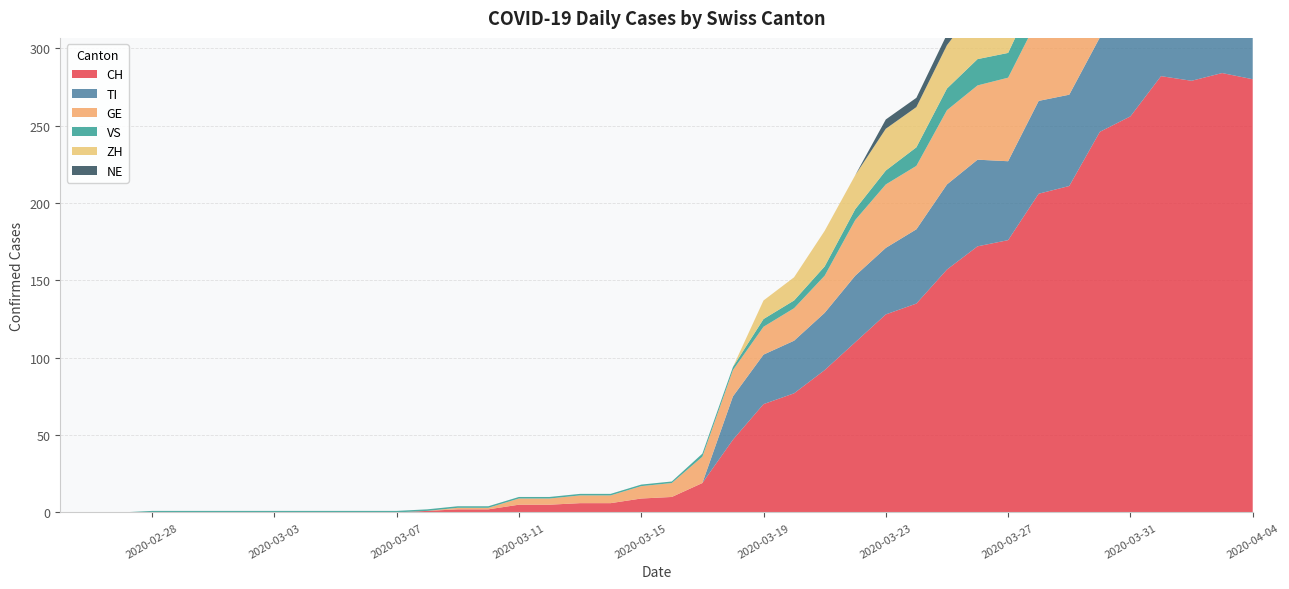

Reading left to right, list all the values displayed in this chart.

CH: 2020-02-25=0	2020-02-26=0	2020-02-27=0	2020-02-28=0	2020-02-29=0	2020-03-01=0	2020-03-02=0	2020-03-03=0	2020-03-04=0	2020-03-05=0	2020-03-06=0	2020-03-07=0	2020-03-08=1	2020-03-09=2	2020-03-10=2	2020-03-11=5	2020-03-12=5	2020-03-13=6	2020-03-14=6	2020-03-15=9	2020-03-16=10	2020-03-17=19	2020-03-18=47	2020-03-19=70	2020-03-20=77	2020-03-21=92	2020-03-22=110	2020-03-23=128	2020-03-24=135	2020-03-25=157	2020-03-26=172	2020-03-27=176	2020-03-28=206	2020-03-29=211	2020-03-30=246	2020-03-31=256	2020-04-01=282	2020-04-02=279	2020-04-03=284	2020-04-04=280
TI: 2020-02-25=0	2020-02-26=0	2020-02-27=0	2020-02-28=0	2020-02-29=0	2020-03-01=0	2020-03-02=0	2020-03-03=0	2020-03-04=0	2020-03-05=0	2020-03-06=0	2020-03-07=0	2020-03-08=0	2020-03-09=0	2020-03-10=0	2020-03-11=0	2020-03-12=0	2020-03-13=0	2020-03-14=0	2020-03-15=0	2020-03-16=0	2020-03-17=0	2020-03-18=28	2020-03-19=32	2020-03-20=34	2020-03-21=37	2020-03-22=43	2020-03-23=43	2020-03-24=48	2020-03-25=55	2020-03-26=56	2020-03-27=51	2020-03-28=60	2020-03-29=59	2020-03-30=61	2020-03-31=67	2020-04-01=72	2020-04-02=73	2020-04-03=67	2020-04-04=67
GE: 2020-02-25=0	2020-02-26=0	2020-02-27=0	2020-02-28=0	2020-02-29=0	2020-03-01=0	2020-03-02=0	2020-03-03=0	2020-03-04=0	2020-03-05=0	2020-03-06=0	2020-03-07=0	2020-03-08=0	2020-03-09=1	2020-03-10=1	2020-03-11=4	2020-03-12=4	2020-03-13=5	2020-03-14=5	2020-03-15=8	2020-03-16=9	2020-03-17=17	2020-03-18=17	2020-03-19=18	2020-03-20=21	2020-03-21=24	2020-03-22=36	2020-03-23=41	2020-03-24=41	2020-03-25=48	2020-03-26=48	2020-03-27=54	2020-03-28=54	2020-03-29=55	2020-03-30=54	2020-03-31=49	2020-04-01=58	2020-04-02=54	2020-04-03=58	2020-04-04=51
VS: 2020-02-25=0	2020-02-26=0	2020-02-27=0	2020-02-28=1	2020-02-29=1	2020-03-01=1	2020-03-02=1	2020-03-03=1	2020-03-04=1	2020-03-05=1	2020-03-06=1	2020-03-07=1	2020-03-08=1	2020-03-09=1	2020-03-10=1	2020-03-11=1	2020-03-12=1	2020-03-13=1	2020-03-14=1	2020-03-15=1	2020-03-16=1	2020-03-17=2	2020-03-18=2	2020-03-19=5	2020-03-20=5	2020-03-21=6	2020-03-22=7	2020-03-23=9	2020-03-24=12	2020-03-25=14	2020-03-26=17	2020-03-27=16	2020-03-28=19	2020-03-29=21	2020-03-30=23	2020-03-31=23	2020-04-01=25	2020-04-02=24	2020-04-03=23	2020-04-04=23
ZH: 2020-02-25=0	2020-02-26=0	2020-02-27=0	2020-02-28=0	2020-02-29=0	2020-03-01=0	2020-03-02=0	2020-03-03=0	2020-03-04=0	2020-03-05=0	2020-03-06=0	2020-03-07=0	2020-03-08=0	2020-03-09=0	2020-03-10=0	2020-03-11=0	2020-03-12=0	2020-03-13=0	2020-03-14=0	2020-03-15=0	2020-03-16=0	2020-03-17=0	2020-03-18=0	2020-03-19=12	2020-03-20=15	2020-03-21=23	2020-03-22=22	2020-03-23=27	2020-03-24=26	2020-03-25=28	2020-03-26=35	2020-03-27=38	2020-03-28=42	2020-03-29=46	2020-03-30=46	2020-03-31=50	2020-04-01=54	2020-04-02=53	2020-04-03=57	2020-04-04=59
NE: 2020-02-25=0	2020-02-26=0	2020-02-27=0	2020-02-28=0	2020-02-29=0	2020-03-01=0	2020-03-02=0	2020-03-03=0	2020-03-04=0	2020-03-05=0	2020-03-06=0	2020-03-07=0	2020-03-08=0	2020-03-09=0	2020-03-10=0	2020-03-11=0	2020-03-12=0	2020-03-13=0	2020-03-14=0	2020-03-15=0	2020-03-16=0	2020-03-17=0	2020-03-18=0	2020-03-19=0	2020-03-20=0	2020-03-21=0	2020-03-22=0	2020-03-23=6	2020-03-24=6	2020-03-25=7	2020-03-26=7	2020-03-27=7	2020-03-28=8	2020-03-29=6	2020-03-30=6	2020-03-31=8	2020-04-01=8	2020-04-02=10	2020-04-03=9	2020-04-04=9